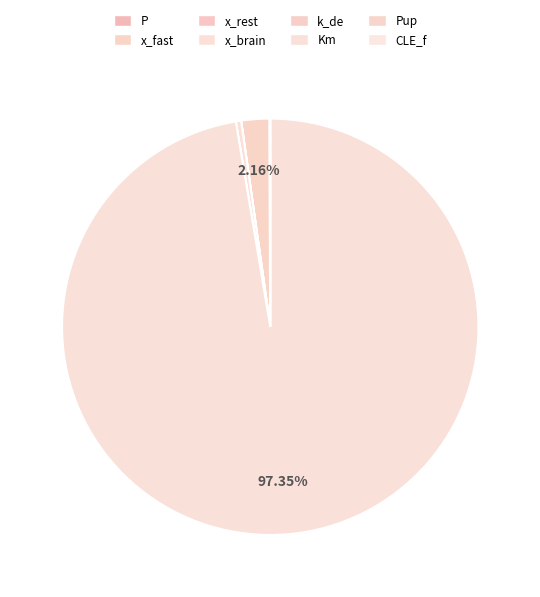

Which slice represents more than half of the pie?

Km